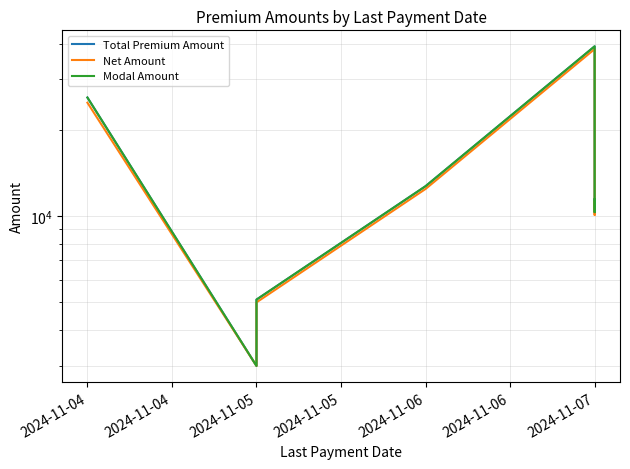

What is the value of the Total Premium Amount point at the 5th from the left?

39137.9